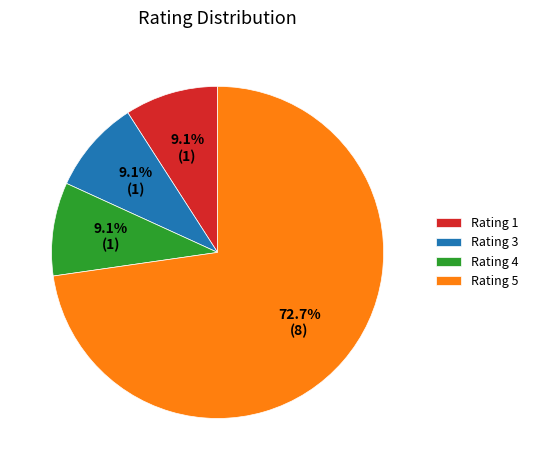

The Rating 5 slice represents 66% of the pie. True or false?

False